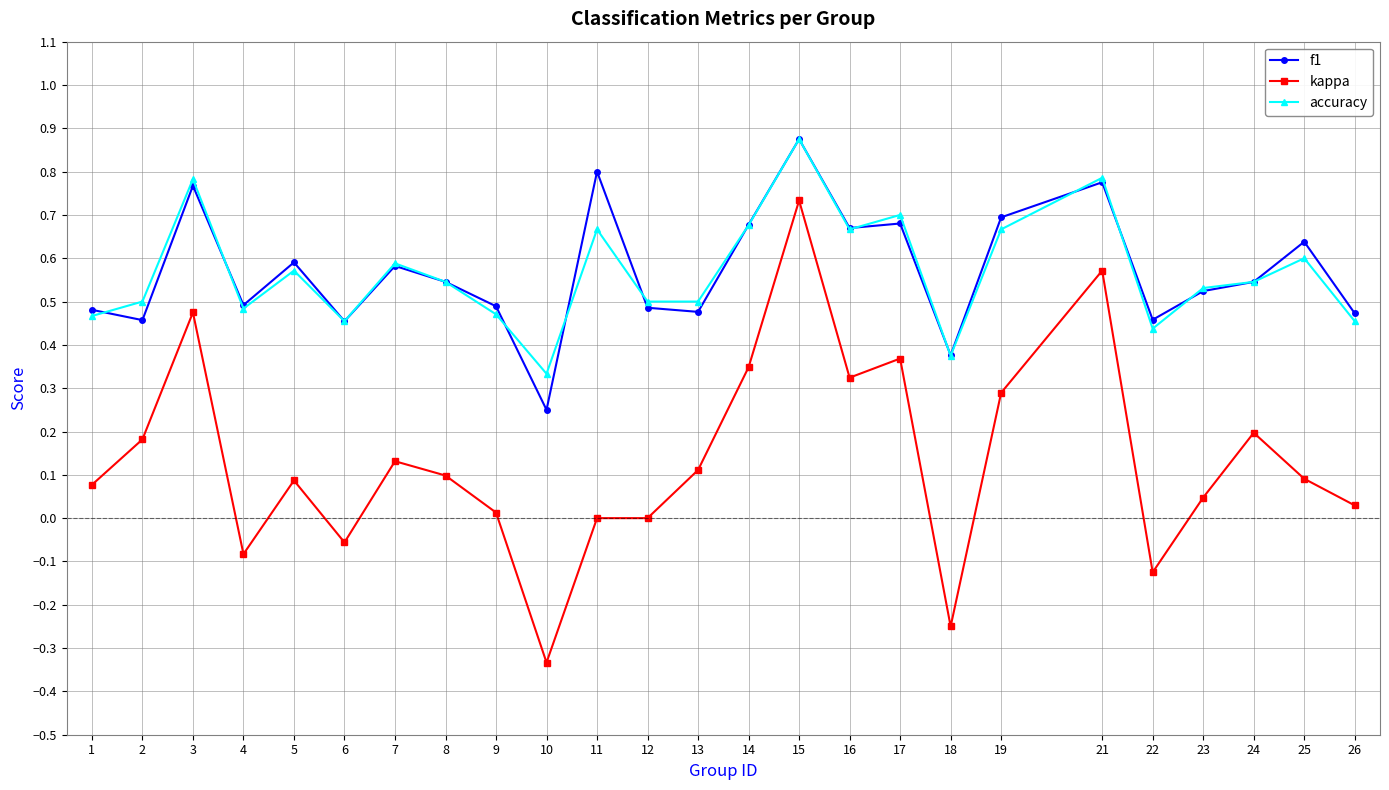

The value of kappa at 2 is 0.3. True or false?

False